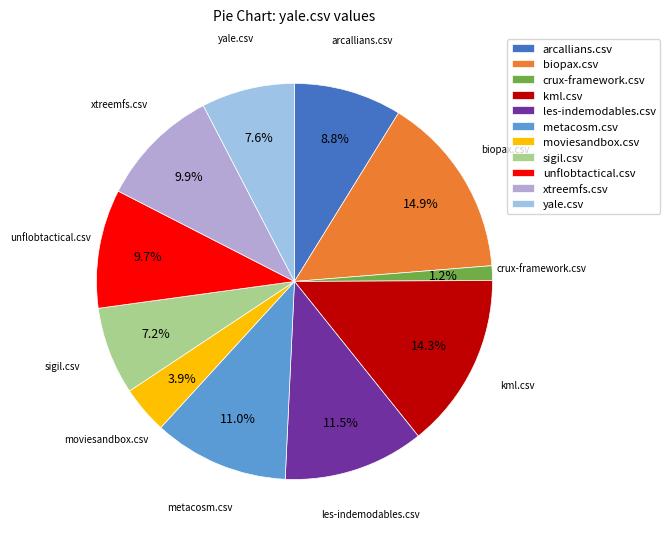

Is it true that les-indemodables.csv is 19% of the pie?

False